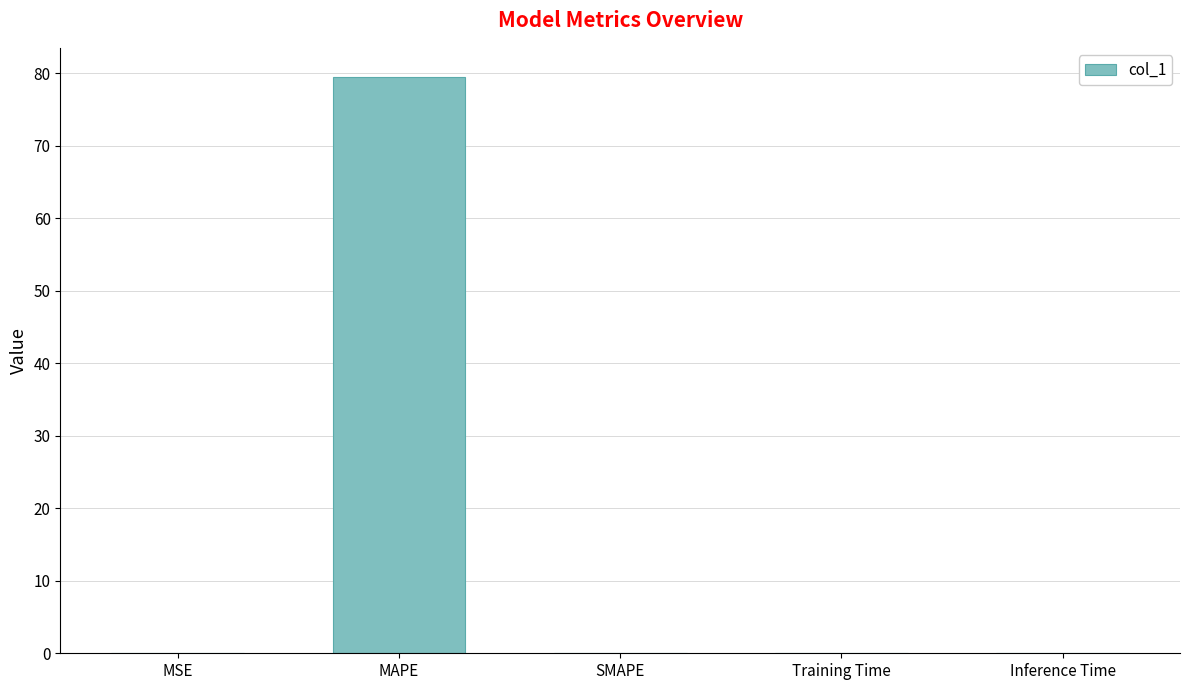

The chart shows a value of 20.9 at MAPE. True or false?

False